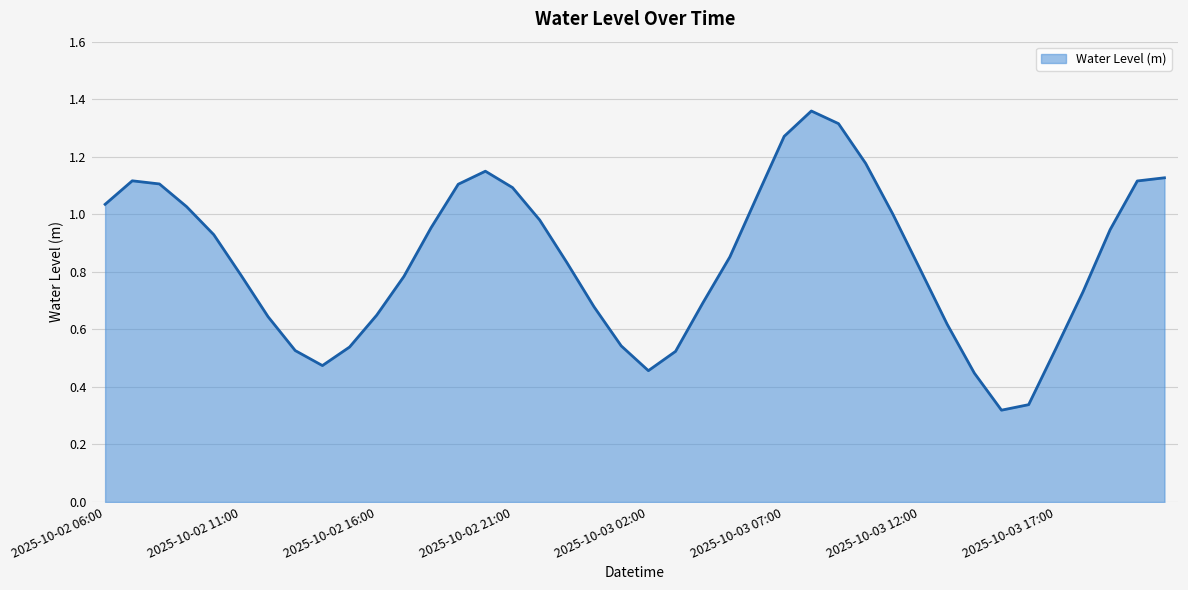

List the labels in order of value, smallest first.

2025-10-03 15:00, 2025-10-03 16:00, 2025-10-03 14:00, 2025-10-03 02:00, 2025-10-02 14:00, 2025-10-03 03:00, 2025-10-02 13:00, 2025-10-03 17:00, 2025-10-02 15:00, 2025-10-03 01:00, 2025-10-03 13:00, 2025-10-02 12:00, 2025-10-02 16:00, 2025-10-03 00:00, 2025-10-03 04:00, 2025-10-03 18:00, 2025-10-02 17:00, 2025-10-02 11:00, 2025-10-03 12:00, 2025-10-02 23:00, 2025-10-03 05:00, 2025-10-02 10:00, 2025-10-03 19:00, 2025-10-02 18:00, 2025-10-02 22:00, 2025-10-03 11:00, 2025-10-02 09:00, 2025-10-02 06:00, 2025-10-03 06:00, 2025-10-02 21:00, 2025-10-02 19:00, 2025-10-02 08:00, 2025-10-03 20:00, 2025-10-02 07:00, 2025-10-03 21:00, 2025-10-02 20:00, 2025-10-03 10:00, 2025-10-03 07:00, 2025-10-03 09:00, 2025-10-03 08:00